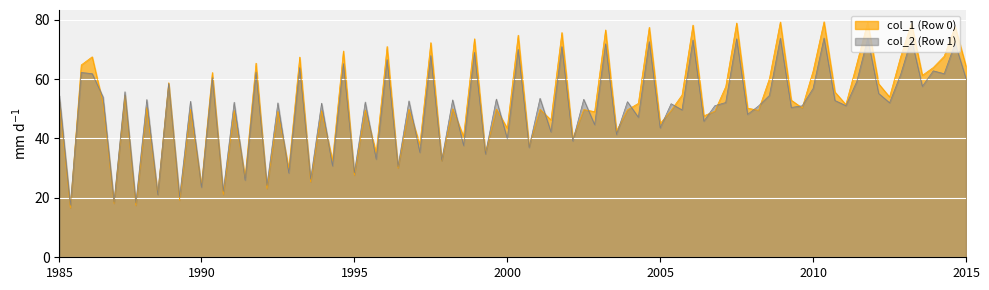

What is the minimum value shown in the chart?

16.6